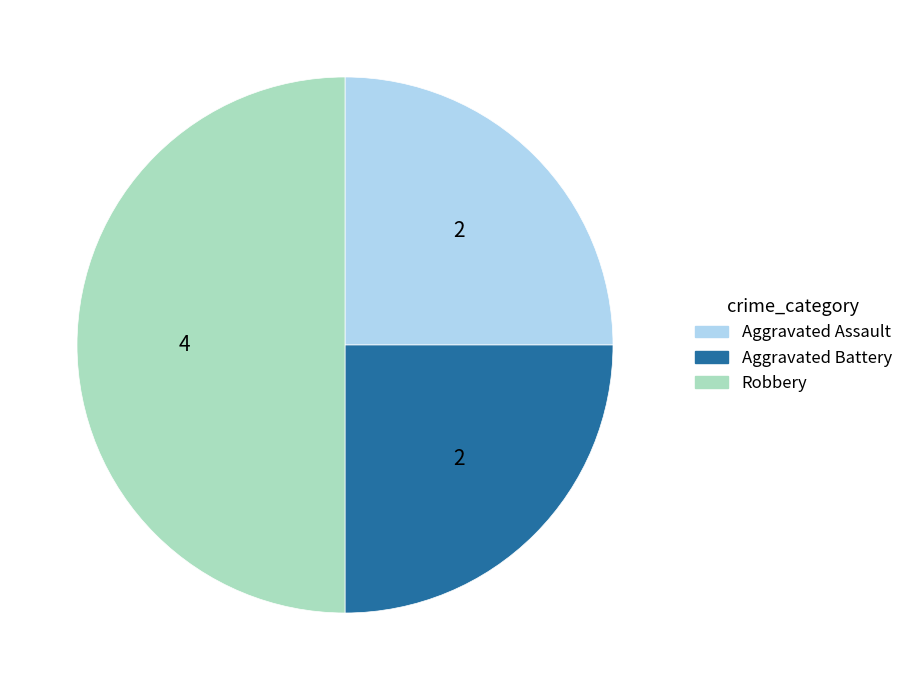

Is Aggravated Battery the majority of the pie?

No